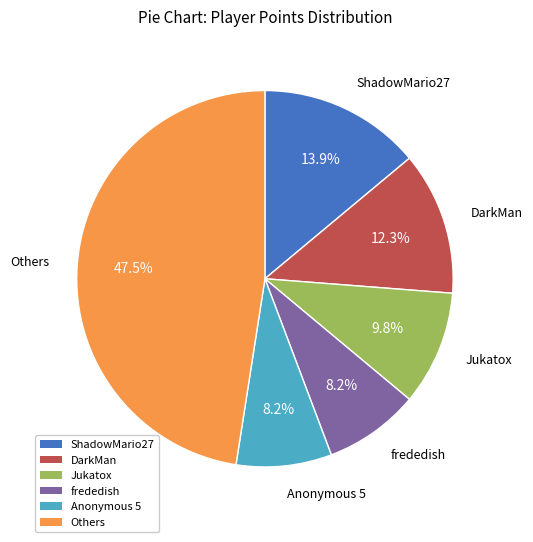

To the nearest percent, what is the difference between the largest and smallest slice percentages?

39%